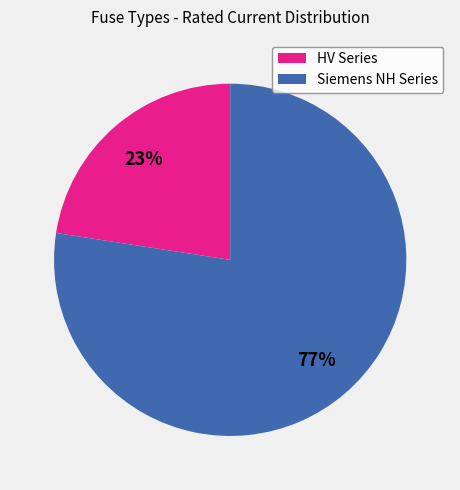

To the nearest percent, what is the average slice percentage?

50%